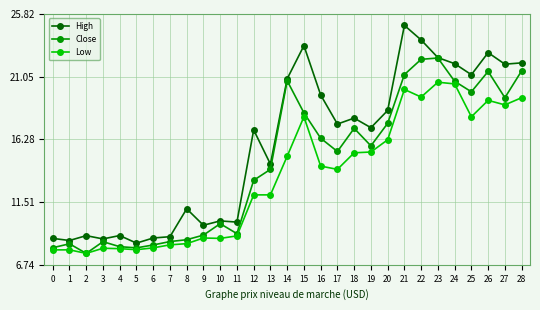

True or false: High and Low cross at least once.

False